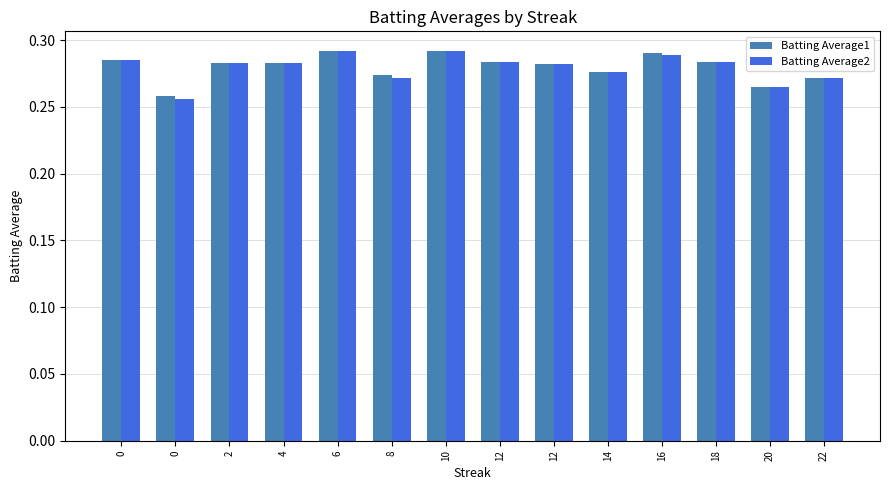

Are the bars grouped side by side (vs. stacked)?

Yes